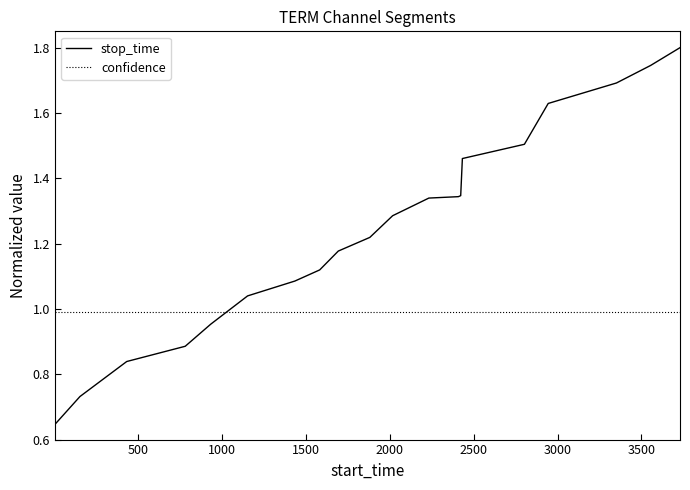

How many times do stop_time and confidence cross each other?

1